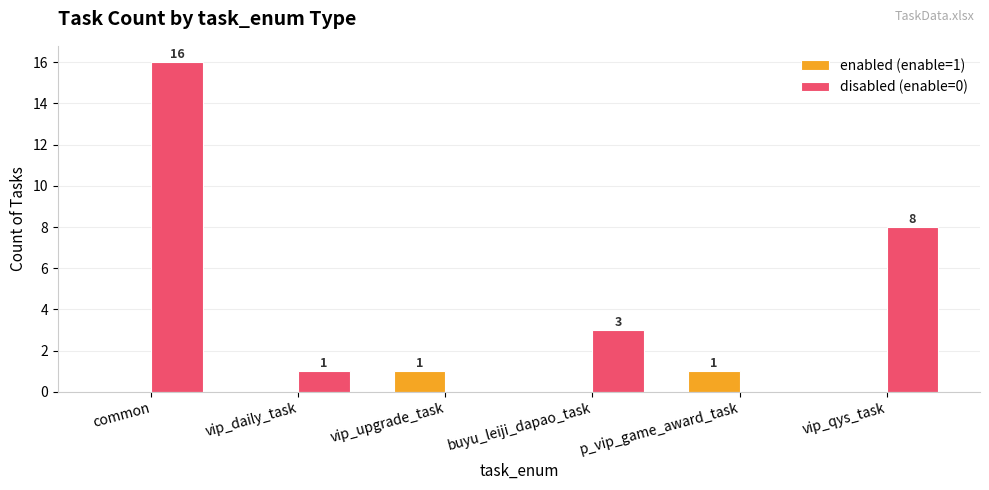

True or false: enabled (enable=1) has a value of 0 at common.

True